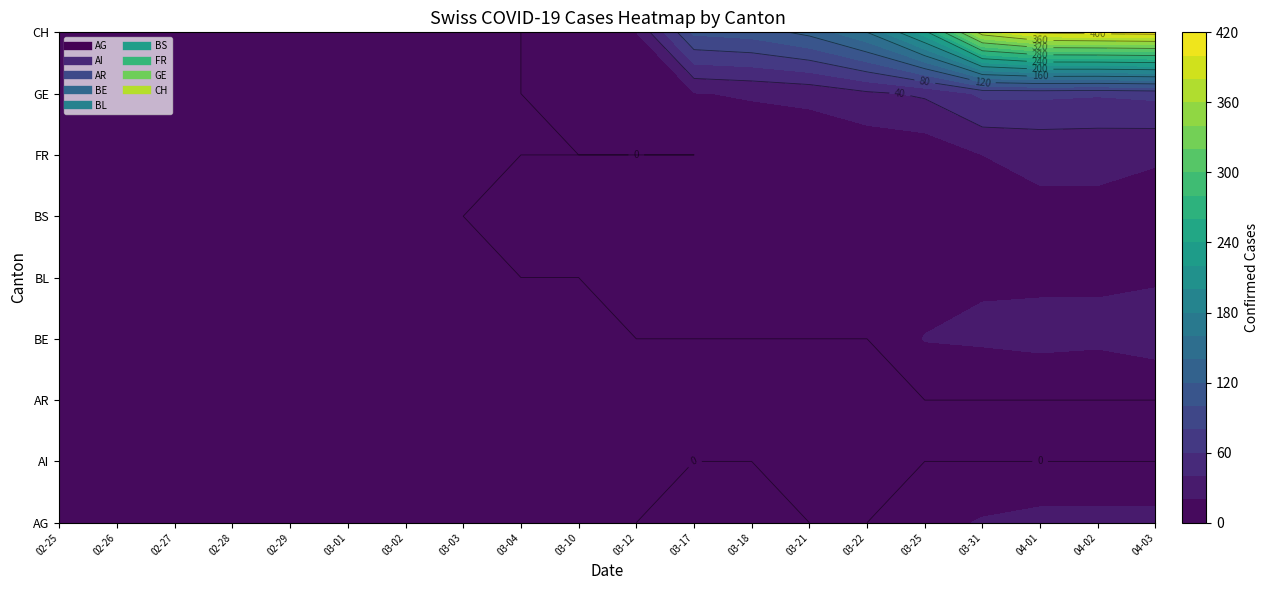

At how many categories does at least one series exceed 382?

3